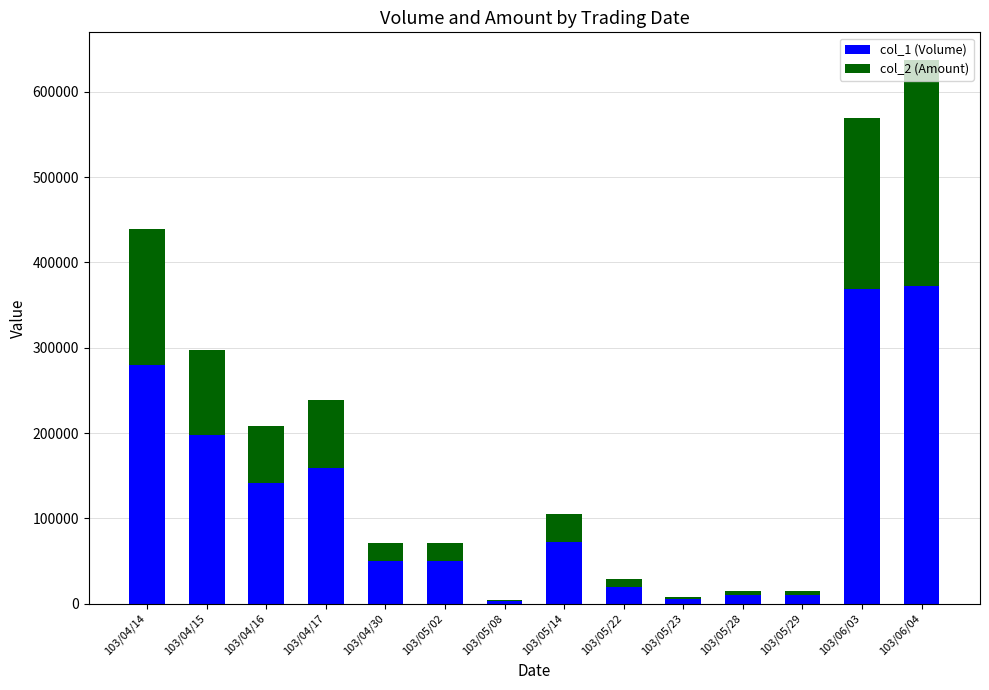

Are the bars horizontal?

No